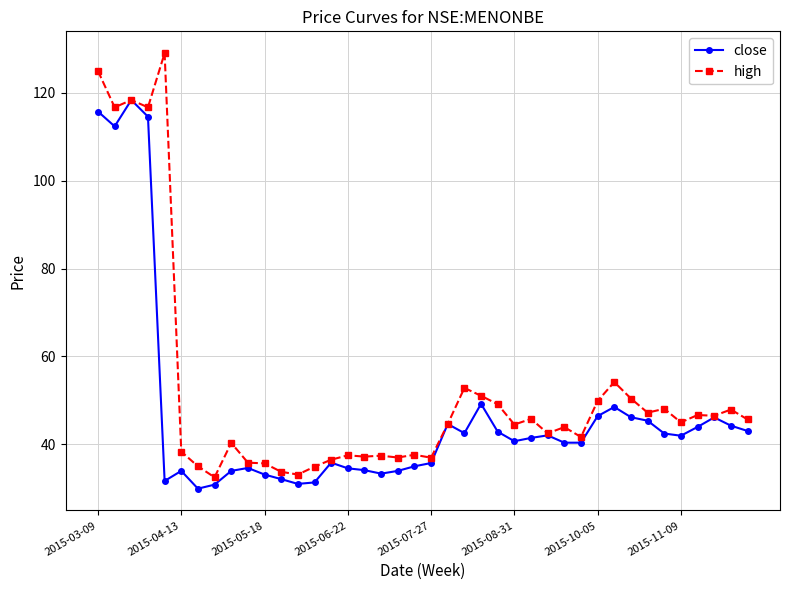

Which series has the largest total across all categories?

high